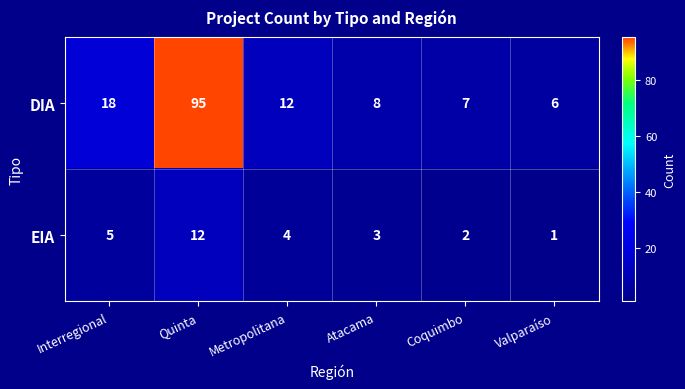

How many series are shown in this chart?

2